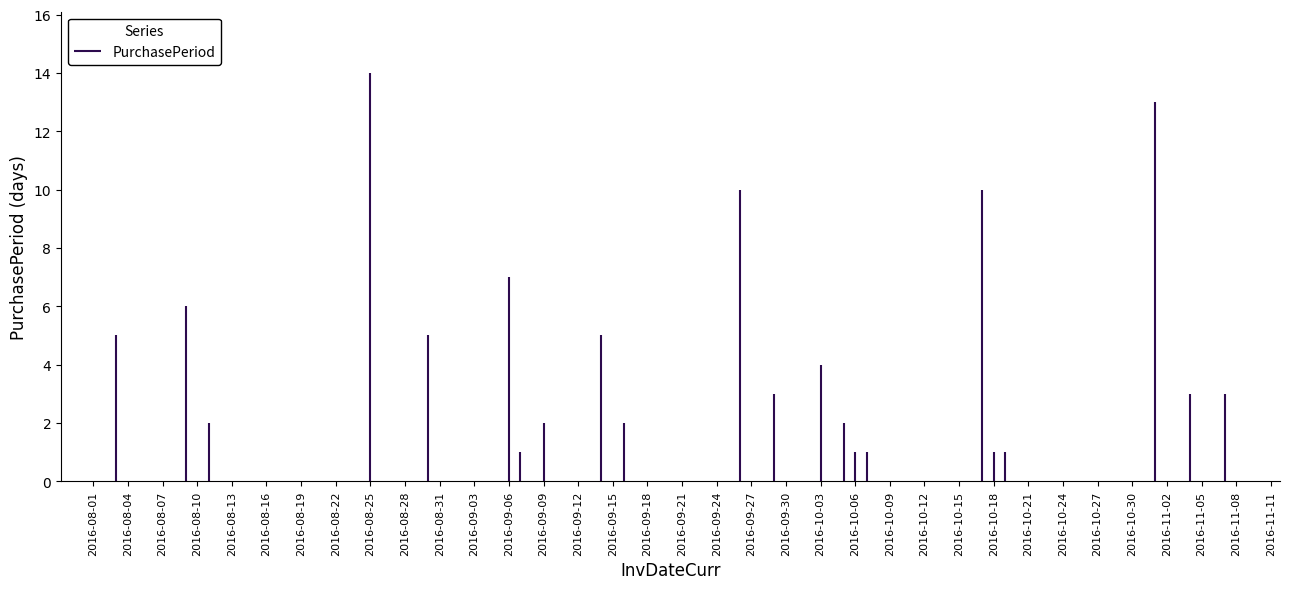

Which has a higher value, 2016-08-04 or 2016-08-01?

2016-08-04